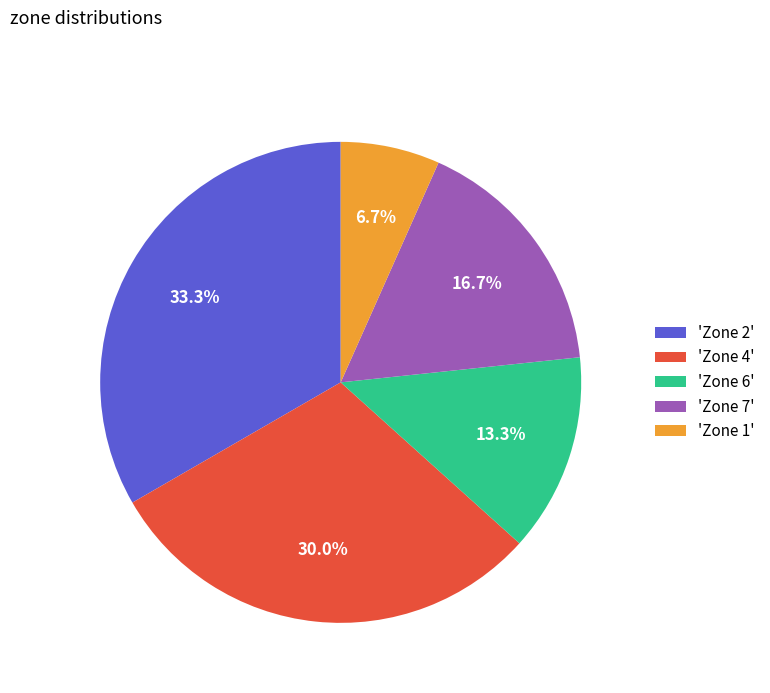

What is the largest slice in the pie chart?

'Zone 2'